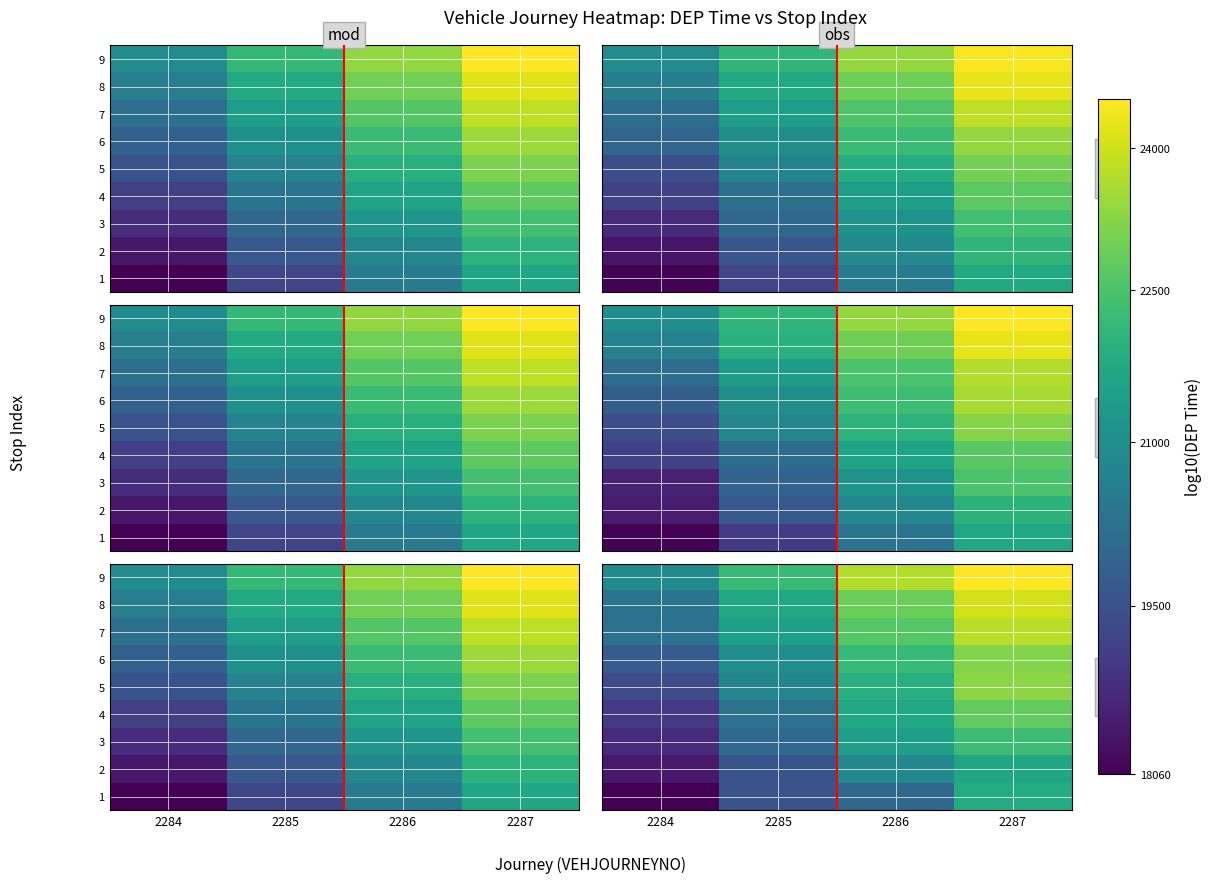

The value of 7 at 2287 is 7.7. True or false?

False